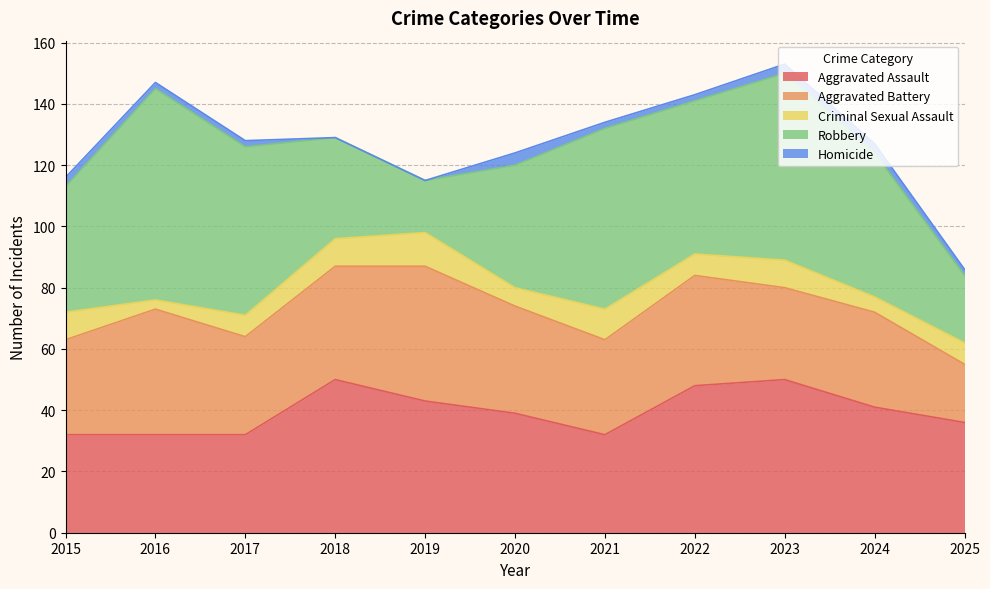

True or false: Aggravated Assault has a value of 32 at 2017.

True